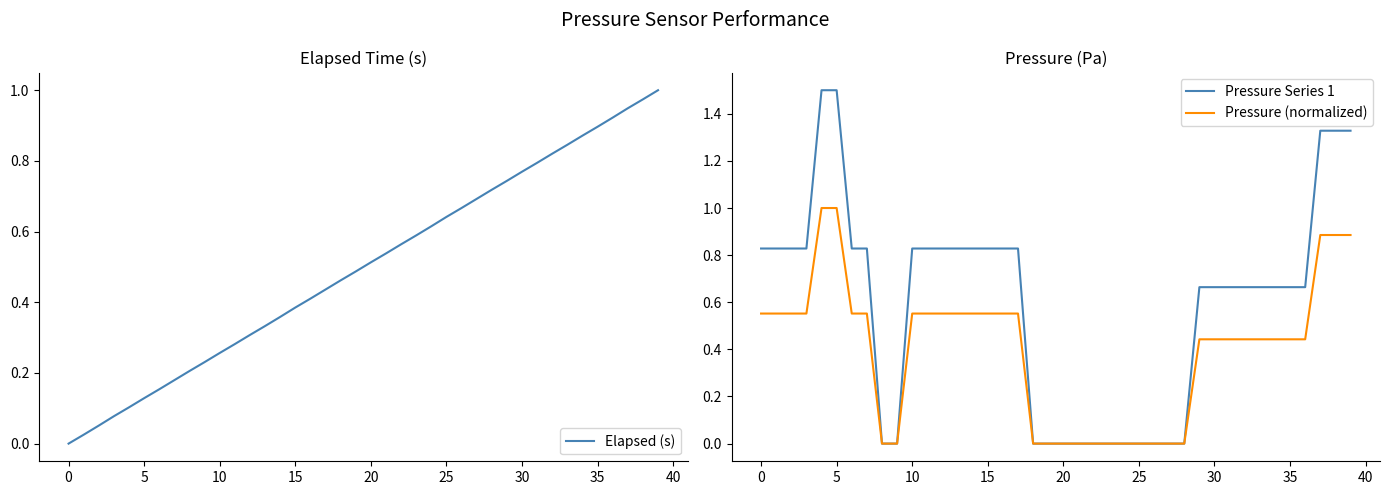

True or false: Pressure Series 1 and Pressure (normalized) cross at least once.

False